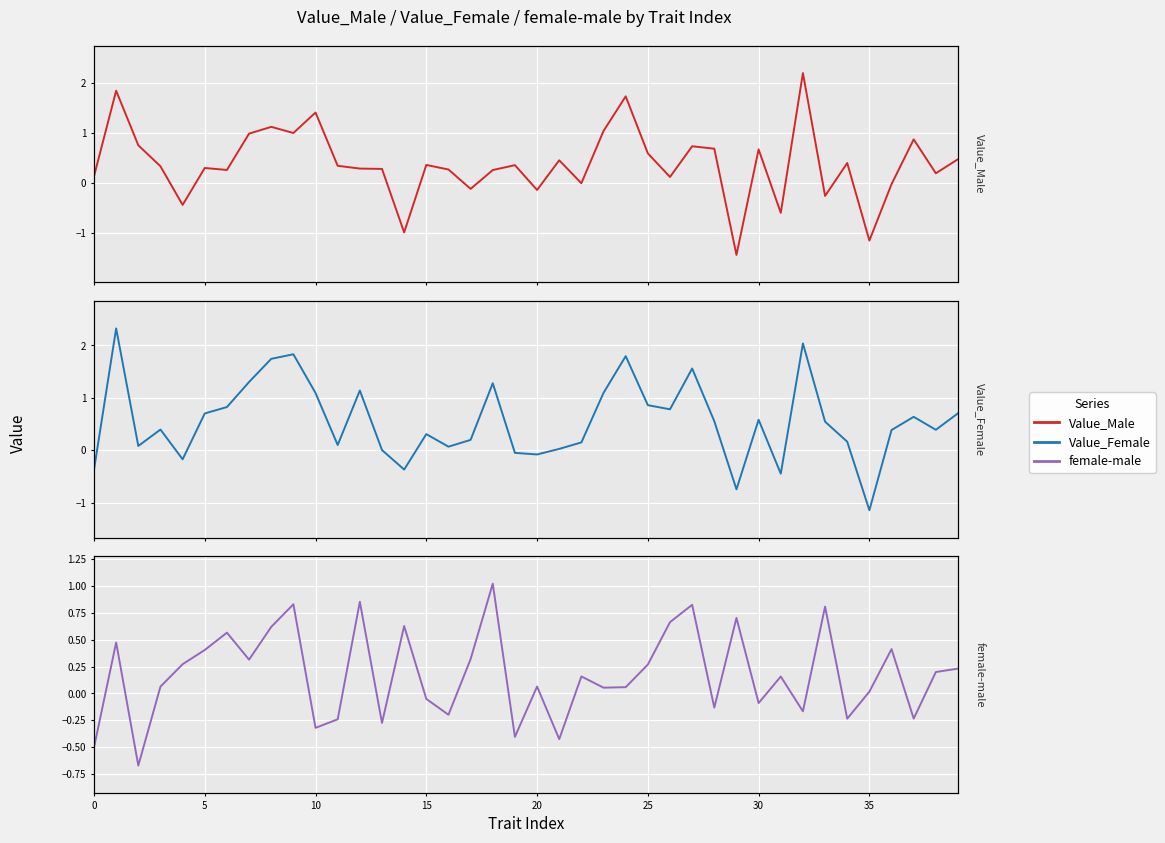

How many interior local valleys does the female-male series have?

13